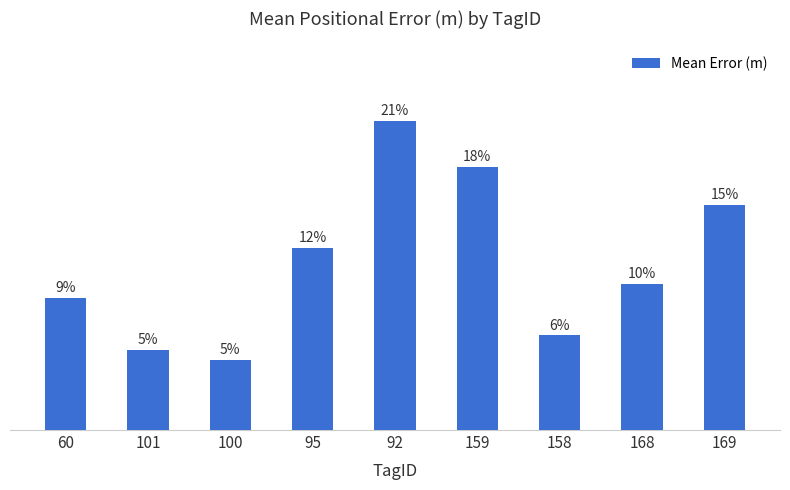

Reading right to left, transcribe all the data shown in this chart.

169=616.6	168=399.9	158=258.8	159=720.9	92=844.6	95=498.4	100=191.0	101=219.6	60=362.3